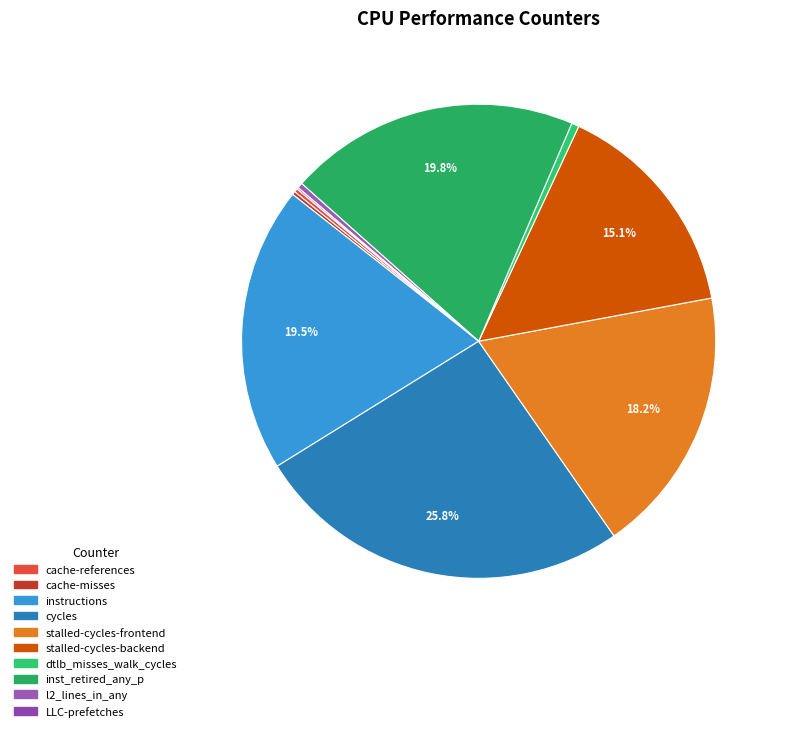

To the nearest percent, what is the combined percentage of dtlb_misses_walk_cycles and instructions?

20%